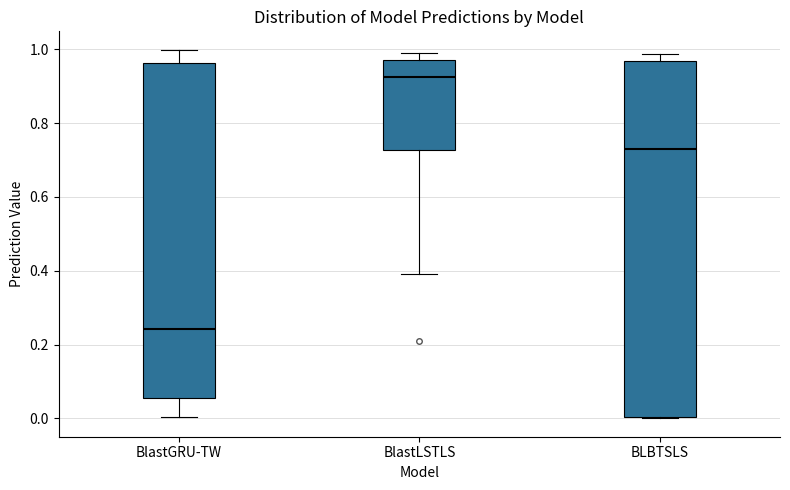

Reading left to right, transcribe this box plot: for each box, give where its median line is, the range the box spans, and where its two whiskers end, as read against the y-axis. The values are not printed on the chart, so give them approximately, as read against the axis.

BlastGRU-TW: median 0.24, box 0.06 to 0.96, whiskers 0.00 to 1.00
BlastLSTLS: median 0.92, box 0.72 to 0.98, whiskers 0.40 to 1.00
BLBTSLS: median 0.72, box 0.00 to 0.96, whiskers 0.00 to 0.98